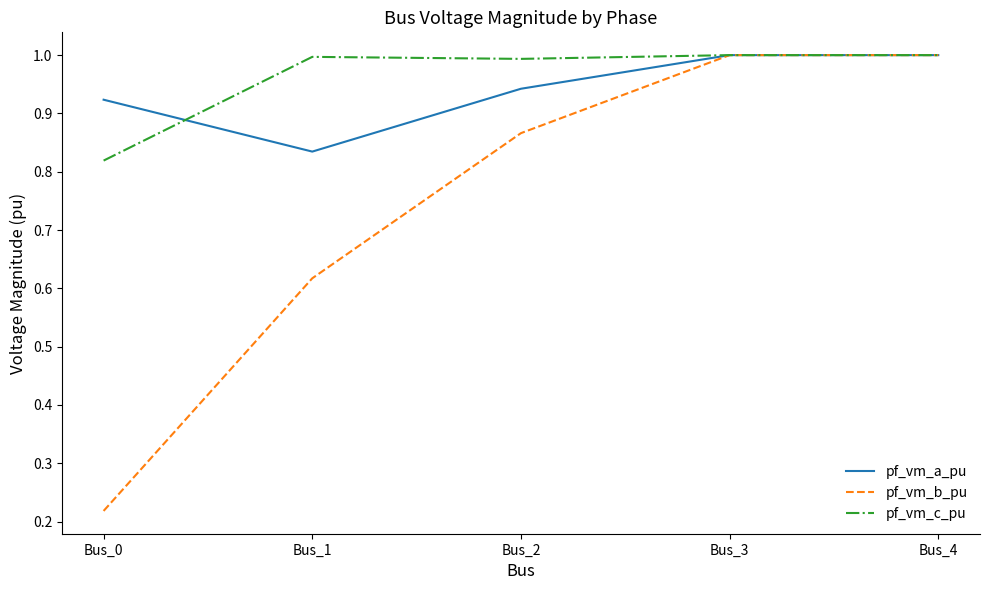

Is it true that pf_vm_a_pu equals 1.0 at Bus_3?

True